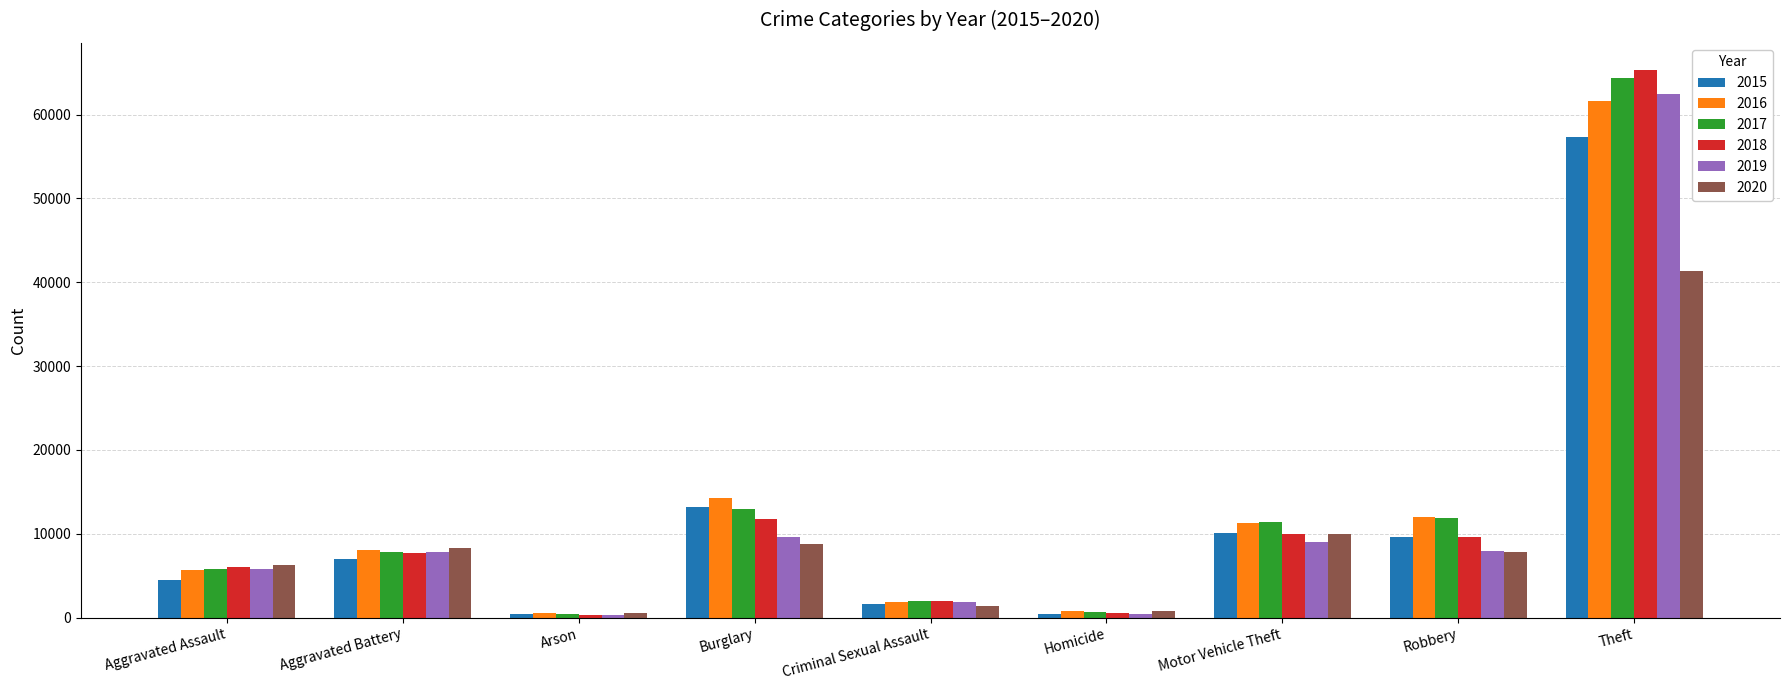

Read the 2019 value at Aggravated Battery, to the nearest 100.

7900